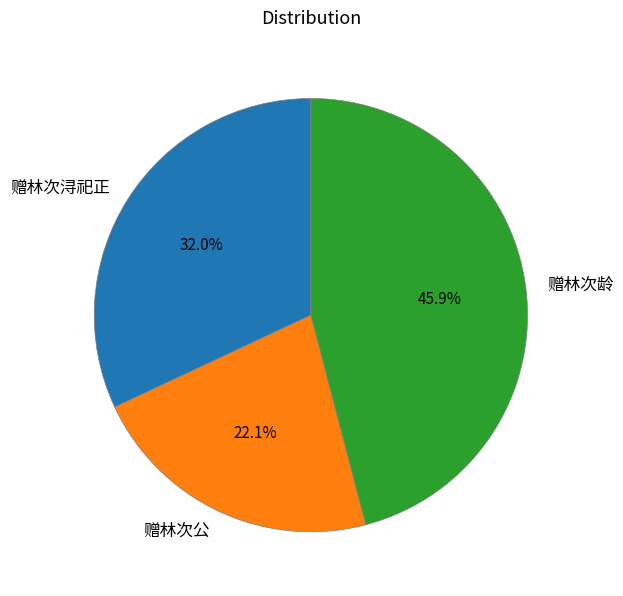

The 赠林次浔祀正 slice represents 43% of the pie. True or false?

False